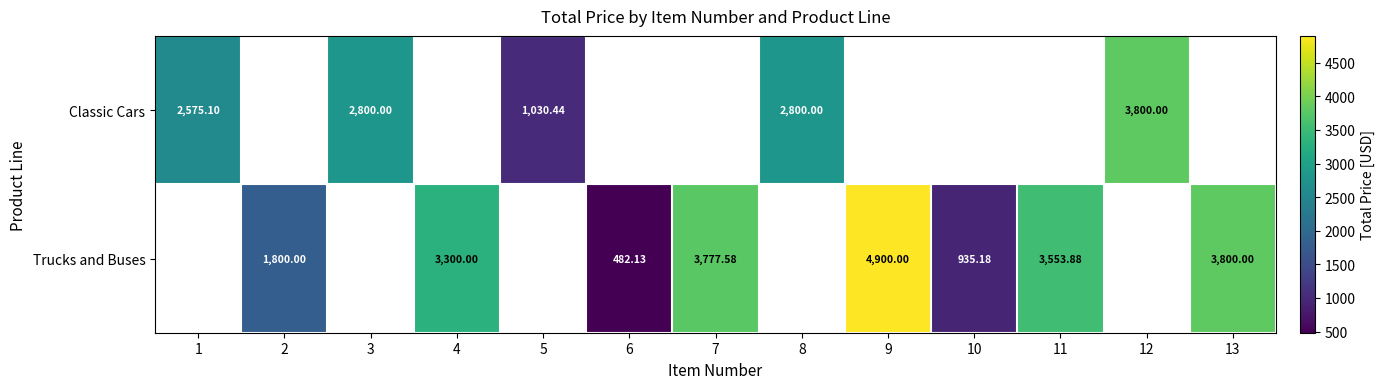

Which has a higher value, 8 or 2?

8